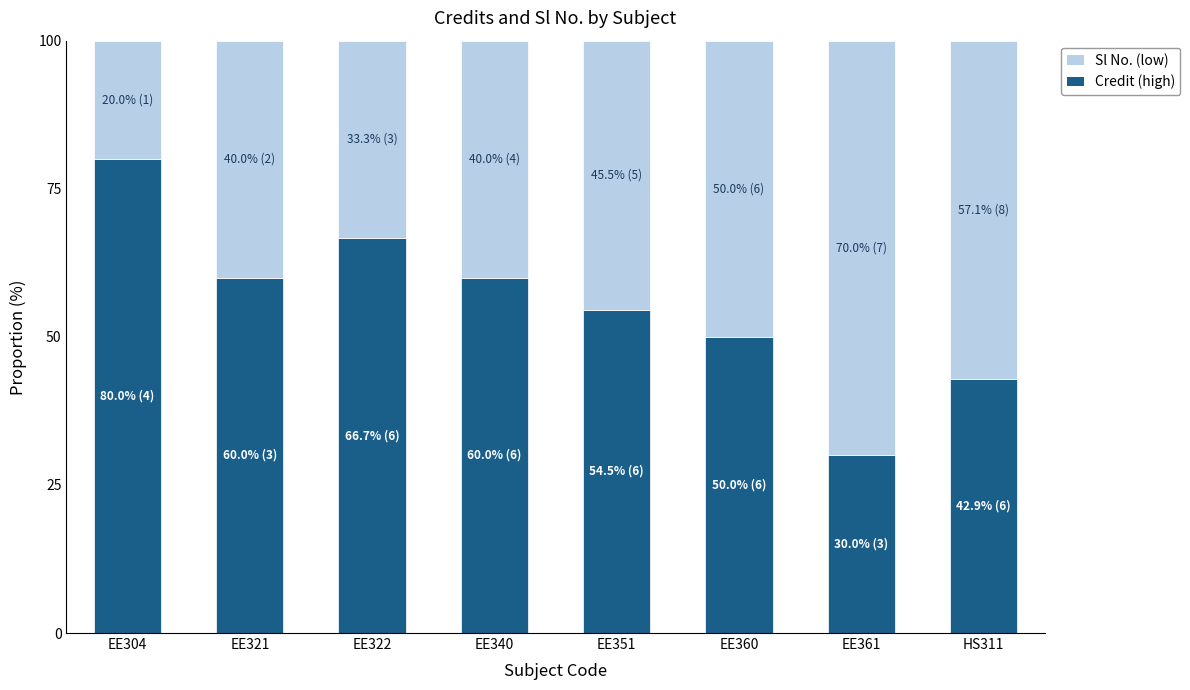

What are all the series names shown in the legend?

Sl No. (low), Credit (high)